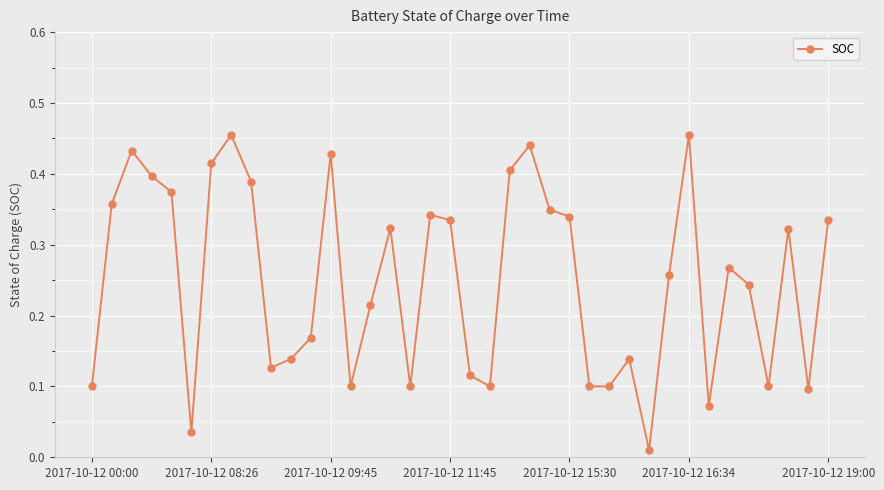

True or false: the data has more than 1 interior local peaks.

True